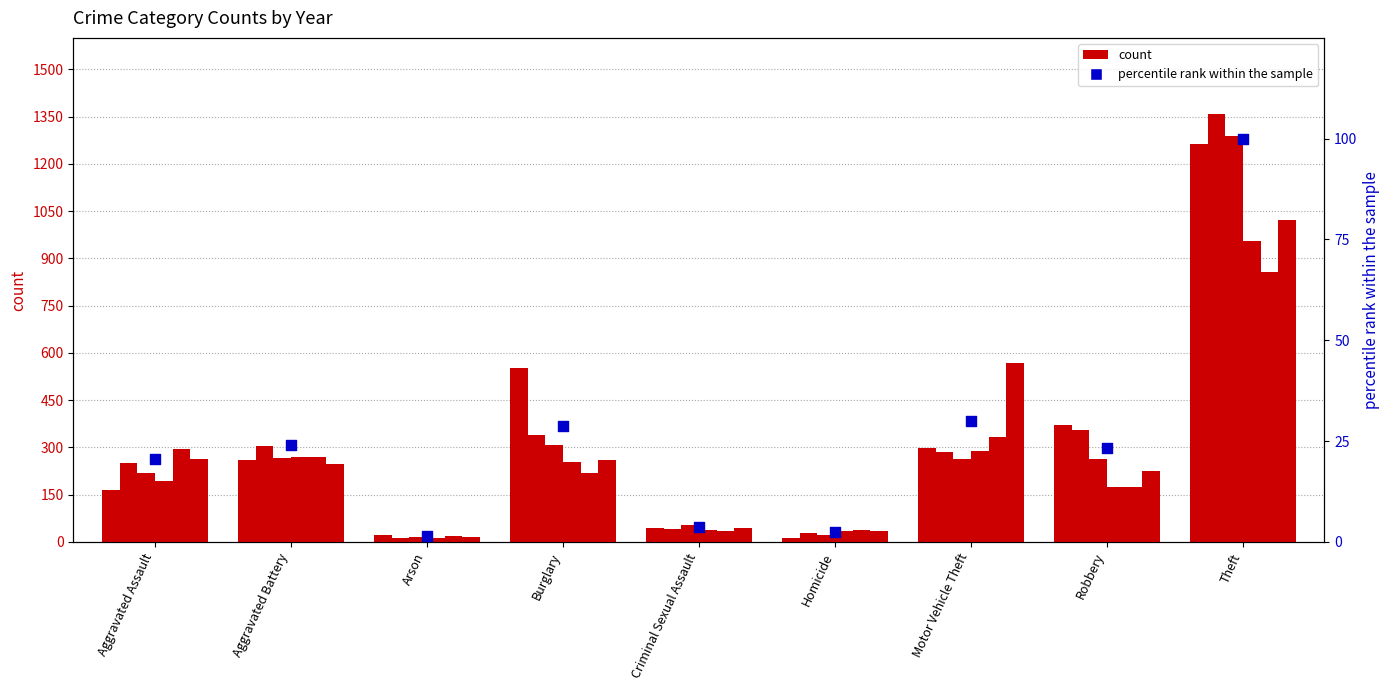

What is the change in value from Motor Vehicle Theft to Robbery?

-6.9